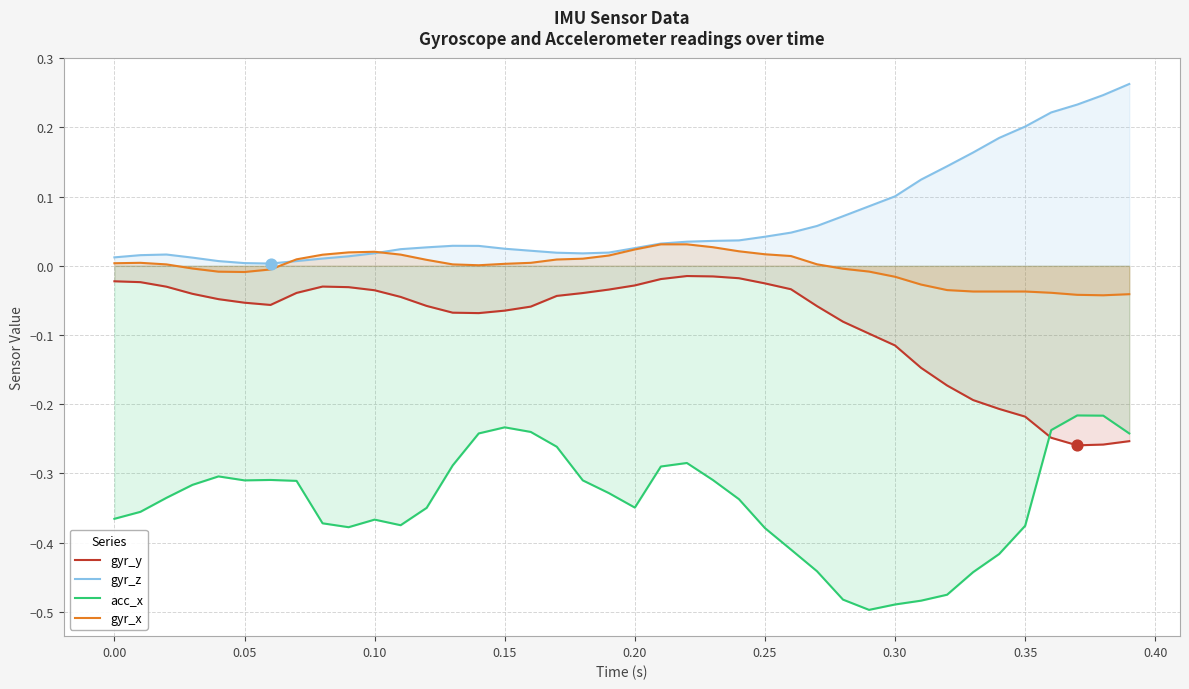

Which series has the largest total across all categories?

gyr_z